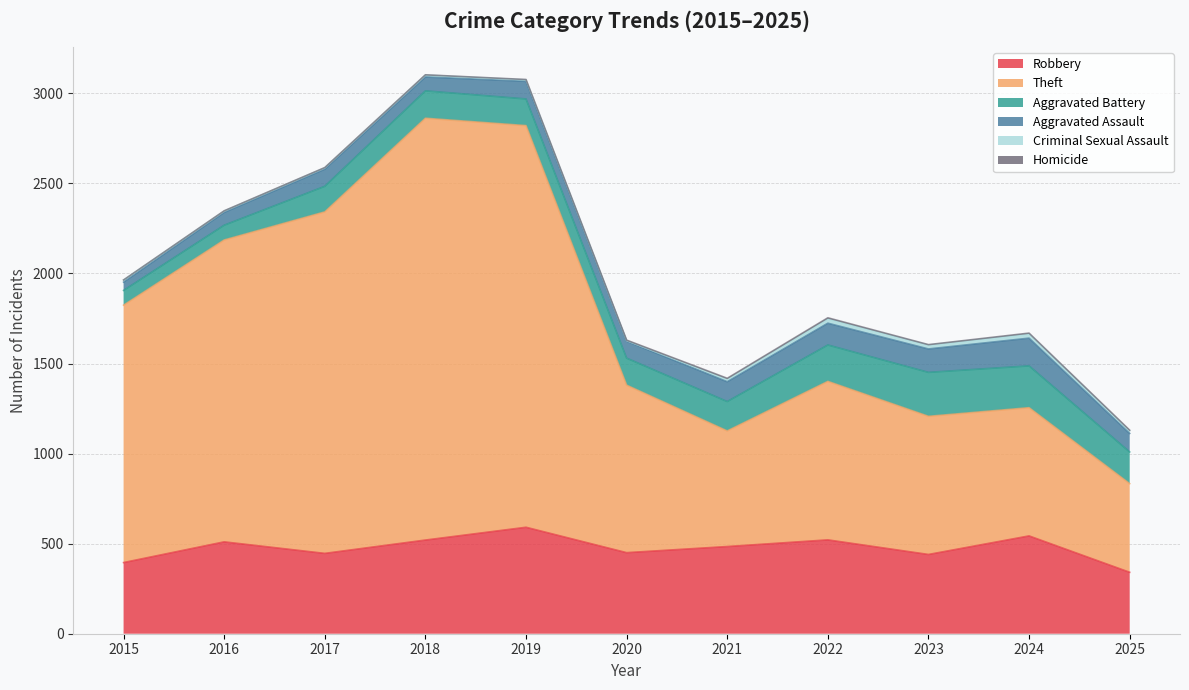

True or false: Theft and Criminal Sexual Assault cross at least once.

False